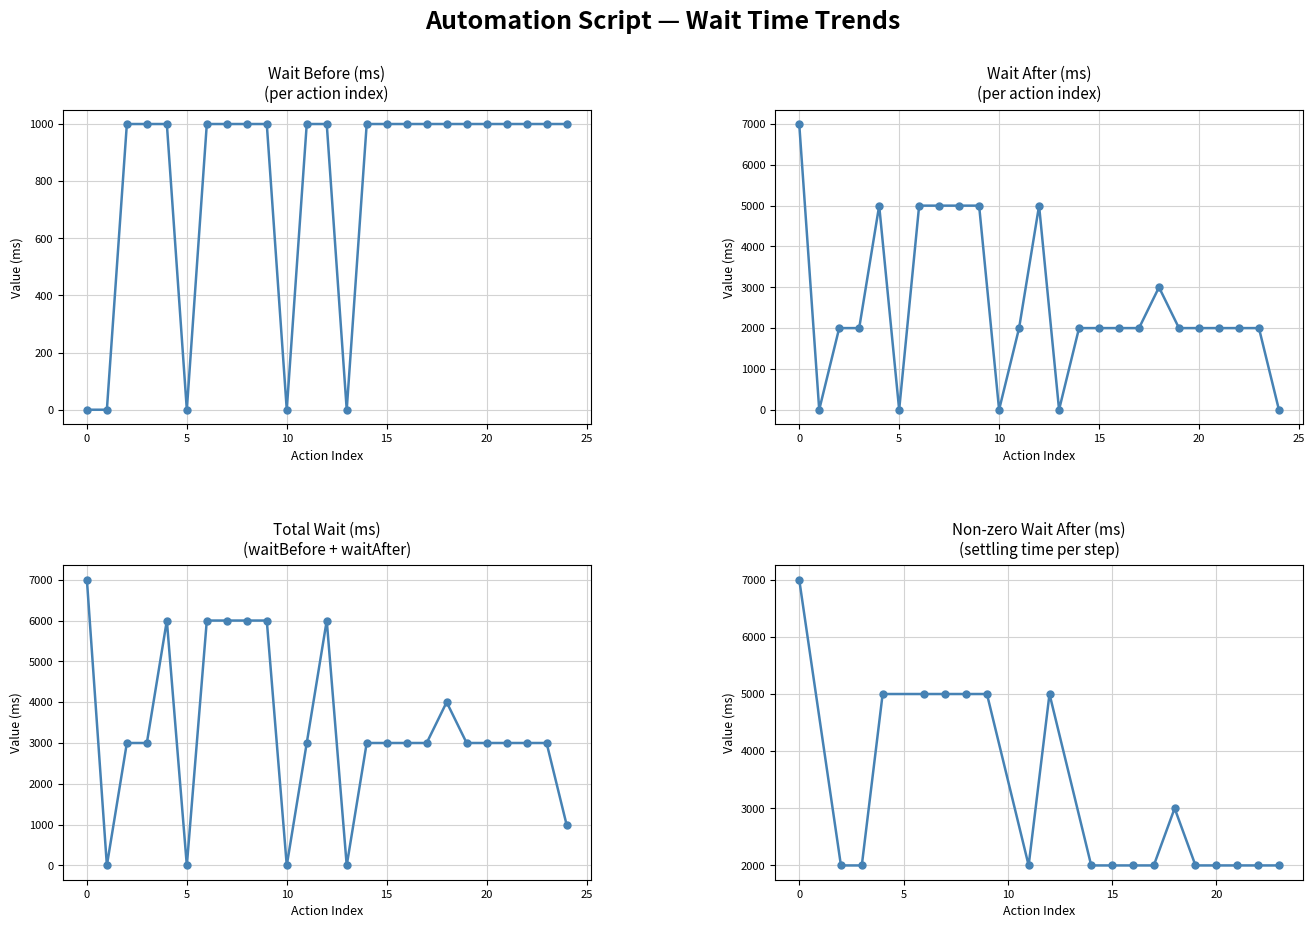

In waitAfter, how many points are higher than both neighbors (excluding endpoints)?

3